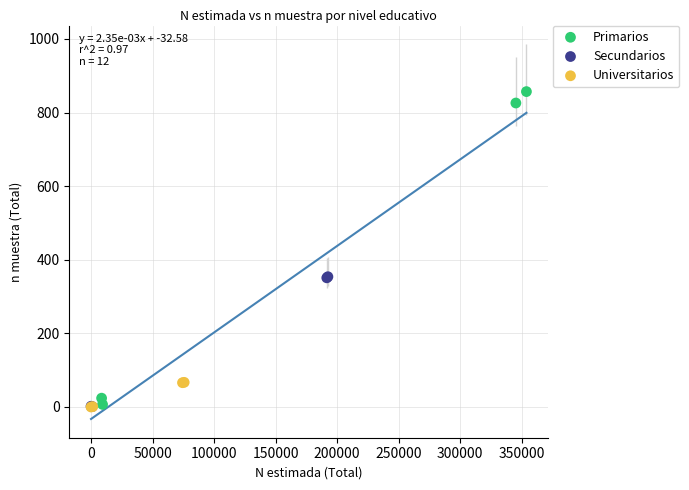

Which series has the widest spread of Y values?

Primarios